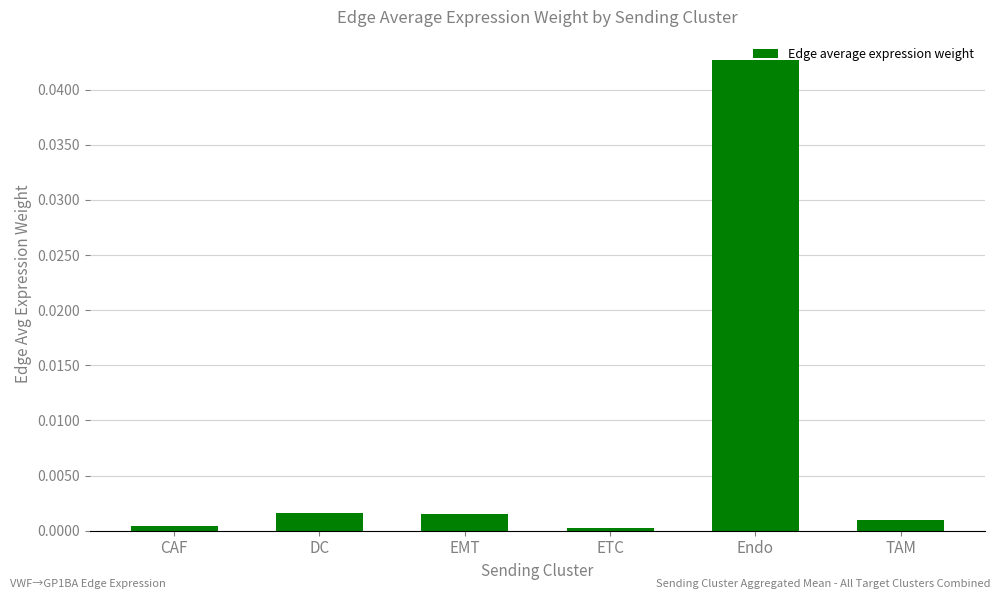

What is the label of the 1st bar from the right?

TAM